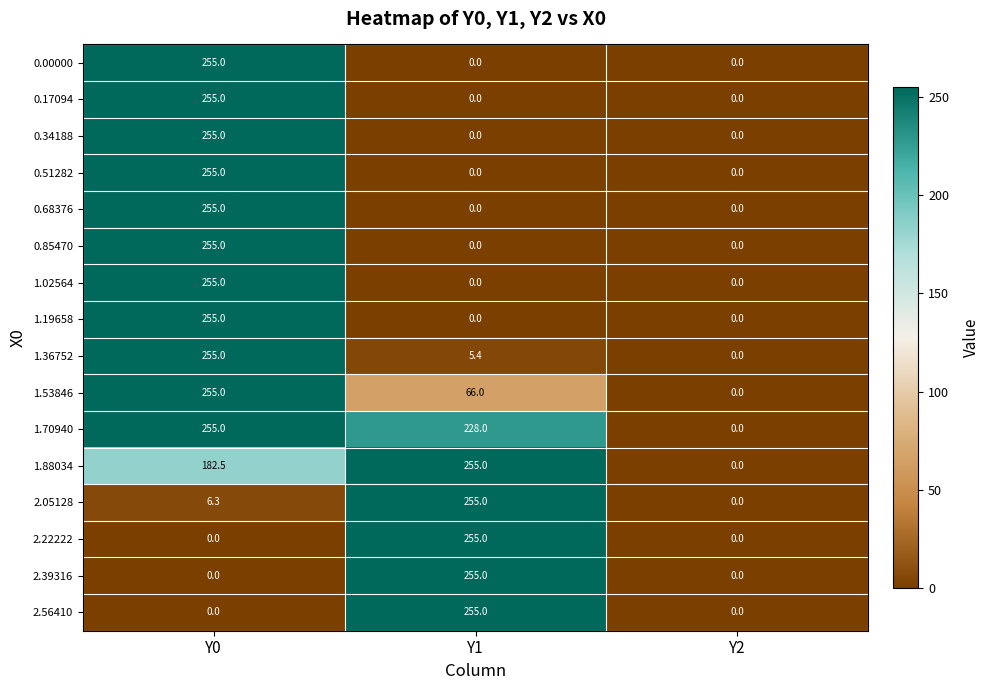

What is the spread (max minus min) of values at Y1?

255.0